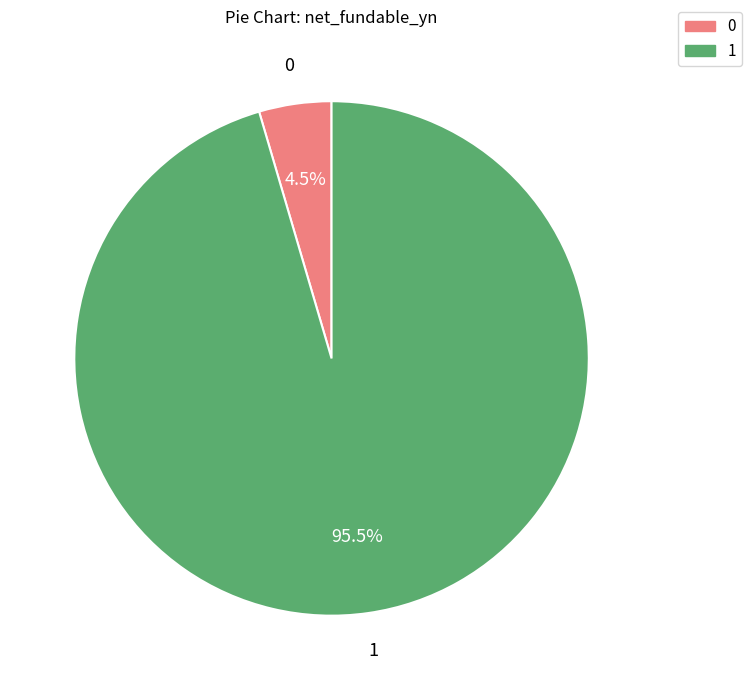

Which category has the biggest portion of the pie?

1